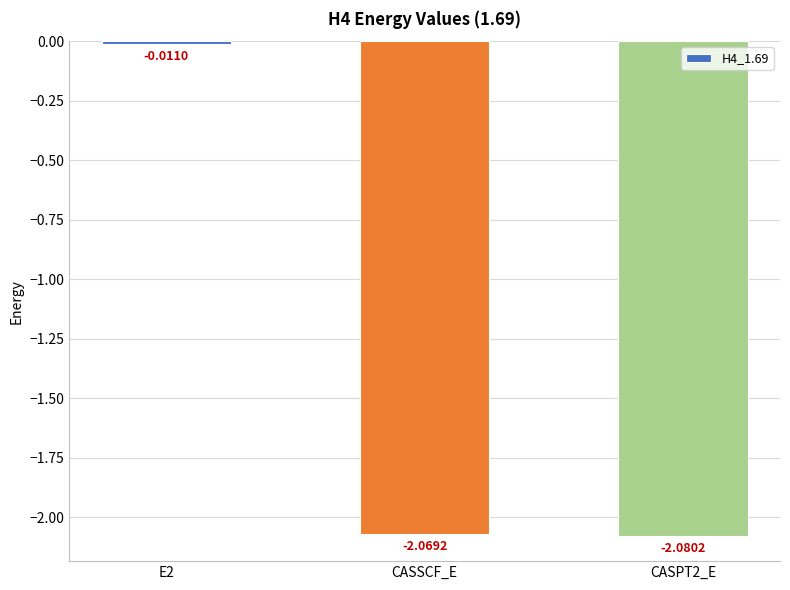

At which category does the chart reach its minimum across all series?

CASPT2_E